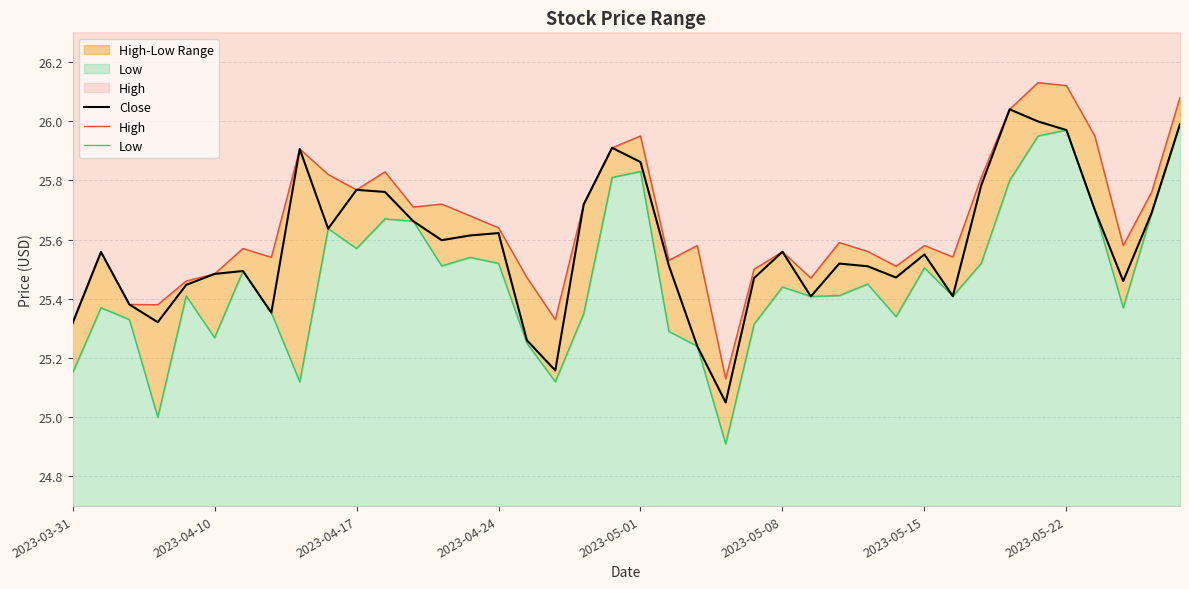

At which category is the sum across all series the highest?

34